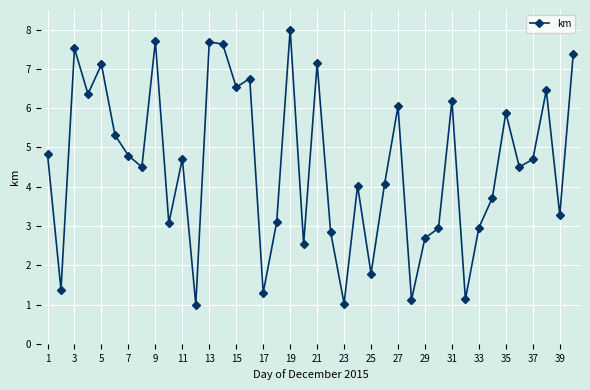

What is the difference between the maximum and minimum values?

7.0